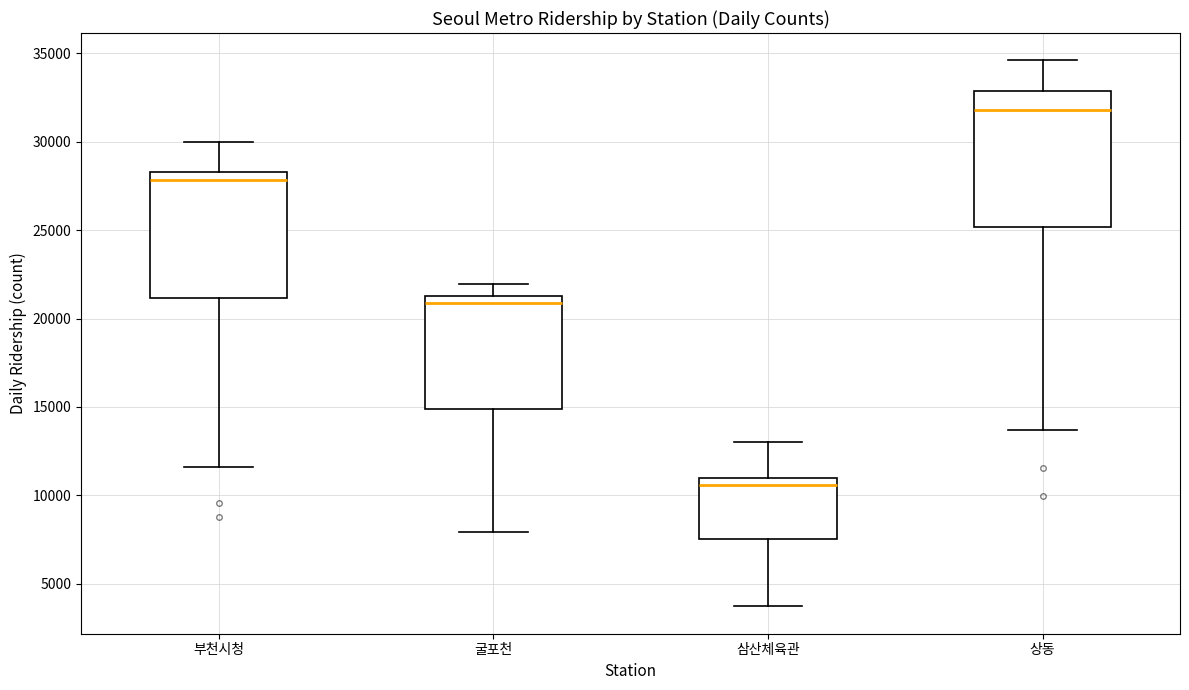

Reading left to right, transcribe this box plot: for each box, give where its median line is, the range the box spans, and where its two whiskers end, as read against the y-axis. The values are not printed on the chart, so give them approximately, as read against the axis.

부천시청: median 28000, box 21000 to 28500, whiskers 11500 to 30000
굴포천: median 21000, box 15000 to 21500, whiskers 8000 to 22000
삼산체육관: median 10500, box 7500 to 11000, whiskers 3500 to 13000
상동: median 32000, box 25000 to 33000, whiskers 13500 to 34500